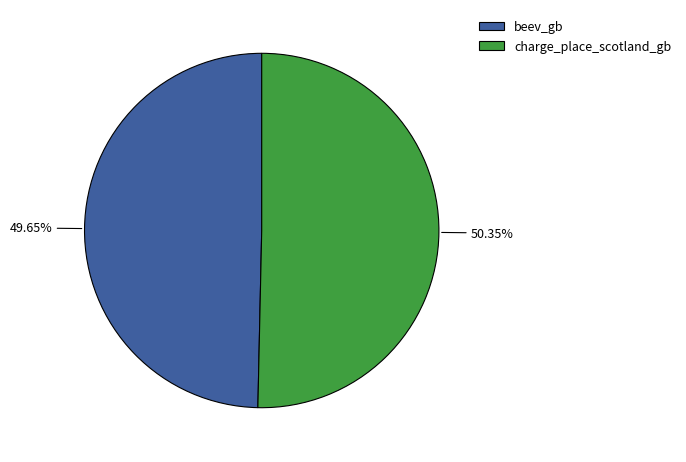

How many slices are in this pie chart?

2